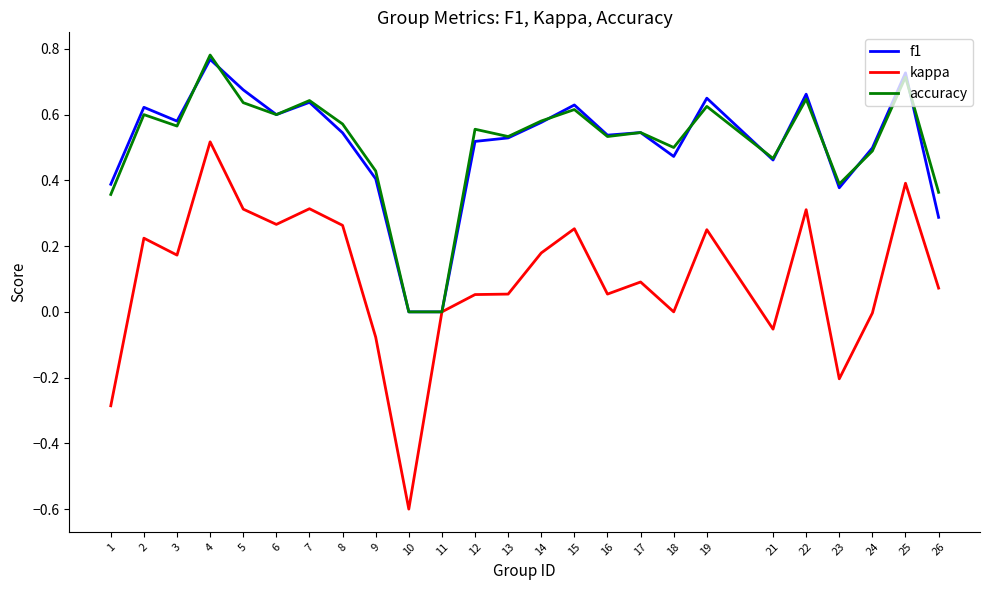

Which series ends up on top after the final intersection of accuracy and f1?

accuracy